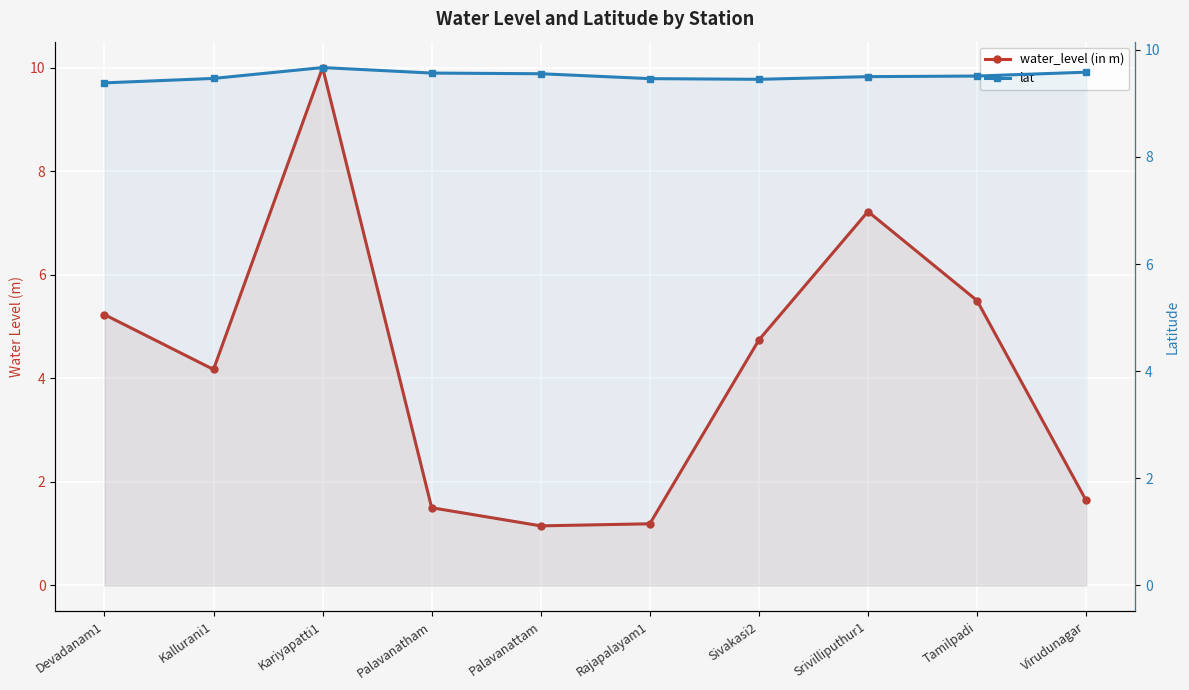

How many interior local peaks does the lat series have?

1